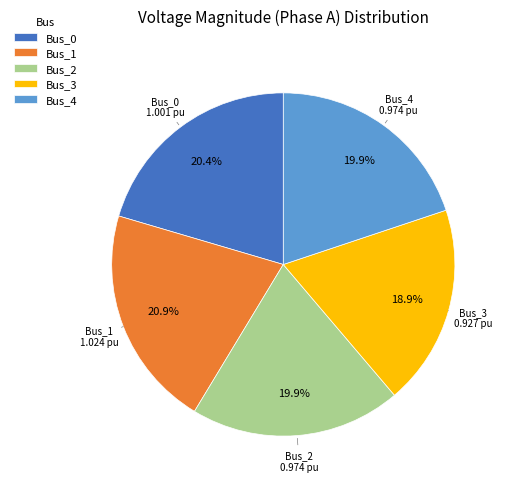

Does Bus_2 represent more than half of the total?

No